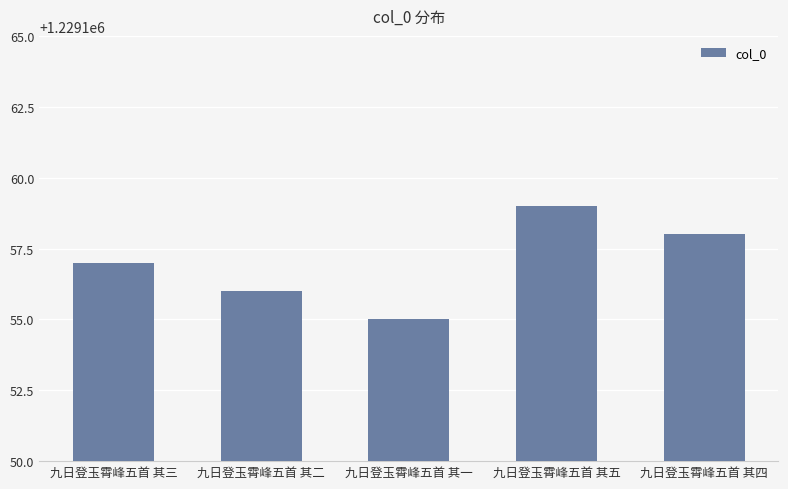

What is the sum of all values?

6145785